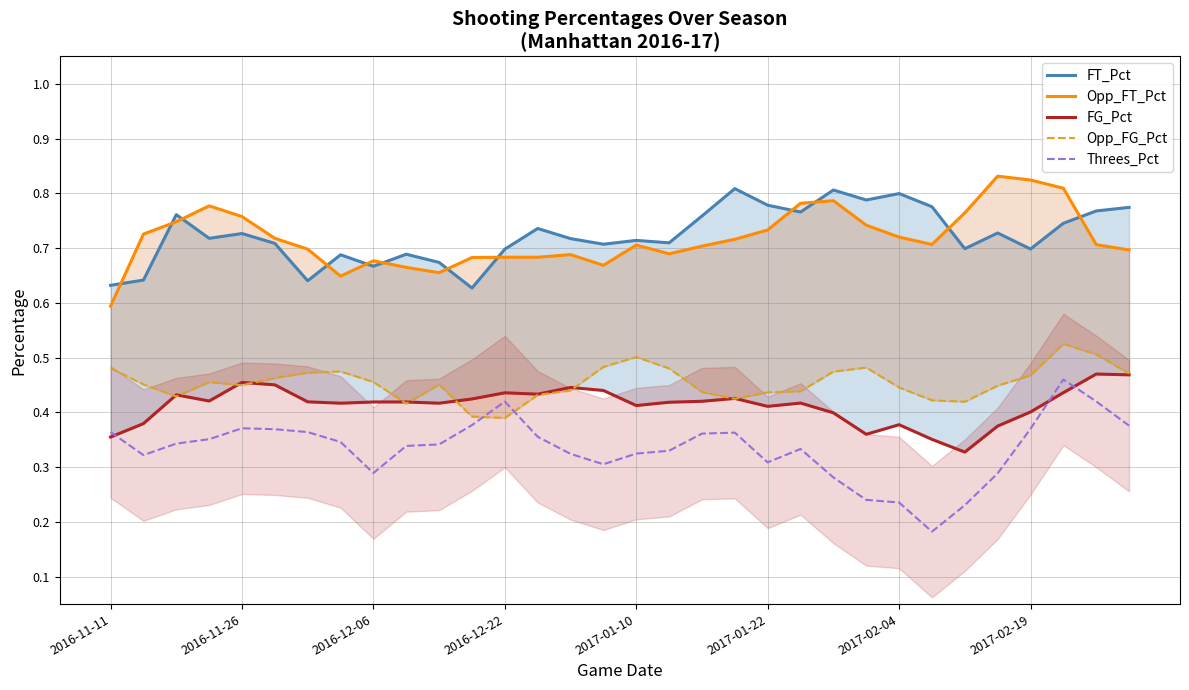

Reading right to left, list all the values displayed in this chart.

FT_Pct: 0.8	0.8	0.7	0.7	0.7	0.7	0.8	0.8	0.8	0.8	0.8	0.8	0.8	0.8	0.7	0.7	0.7	0.7	0.7	0.7	0.6	0.7	0.7	0.7	0.7	0.6	0.7	0.7	0.7	0.8	0.6	0.6
Opp_FT_Pct: 0.7	0.7	0.8	0.8	0.8	0.8	0.7	0.7	0.7	0.8	0.8	0.7	0.7	0.7	0.7	0.7	0.7	0.7	0.7	0.7	0.7	0.7	0.7	0.7	0.6	0.7	0.7	0.8	0.8	0.7	0.7	0.6
FG_Pct: 0.5	0.5	0.4	0.4	0.4	0.3	0.4	0.4	0.4	0.4	0.4	0.4	0.4	0.4	0.4	0.4	0.4	0.4	0.4	0.4	0.4	0.4	0.4	0.4	0.4	0.4	0.5	0.5	0.4	0.4	0.4	0.4
Opp_FG_Pct: 0.5	0.5	0.5	0.5	0.4	0.4	0.4	0.4	0.5	0.5	0.4	0.4	0.4	0.4	0.5	0.5	0.5	0.4	0.4	0.4	0.4	0.5	0.4	0.5	0.5	0.5	0.5	0.4	0.5	0.4	0.5	0.5
Threes_Pct: 0.4	0.4	0.5	0.4	0.3	0.2	0.2	0.2	0.2	0.3	0.3	0.3	0.4	0.4	0.3	0.3	0.3	0.3	0.4	0.4	0.4	0.3	0.3	0.3	0.3	0.4	0.4	0.4	0.4	0.3	0.3	0.4